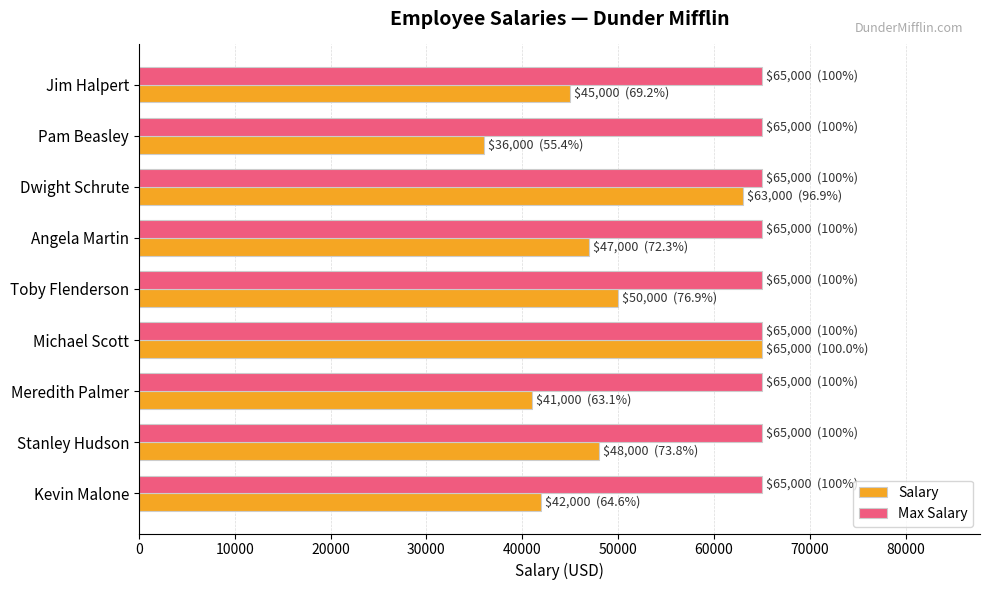

The value of Max Salary at Dwight Schrute is 65000. True or false?

True